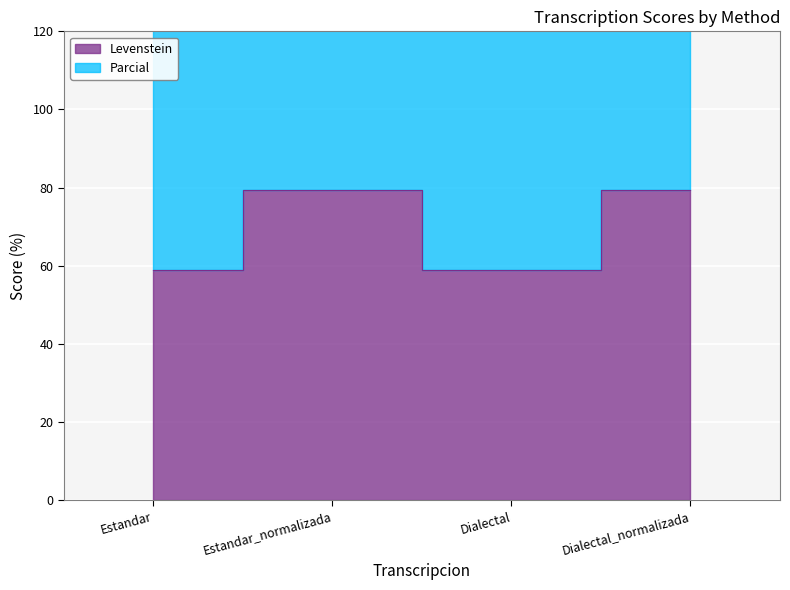

Reading left to right, extract all data points from this chart.

Levenstein: 58.8	79.5	58.8	79.5
Parcial: 138.8	173.0	138.8	173.0